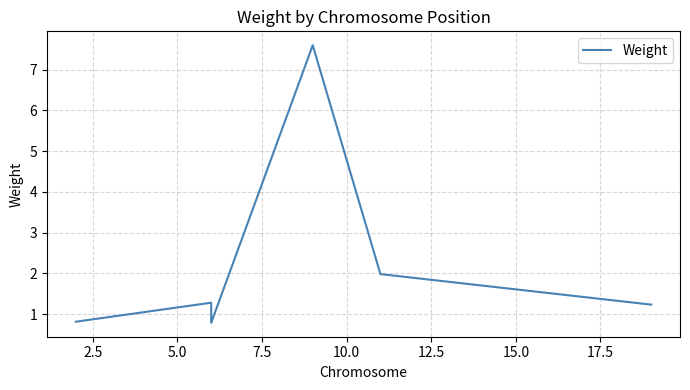

Does the chart have visible grid lines?

Yes